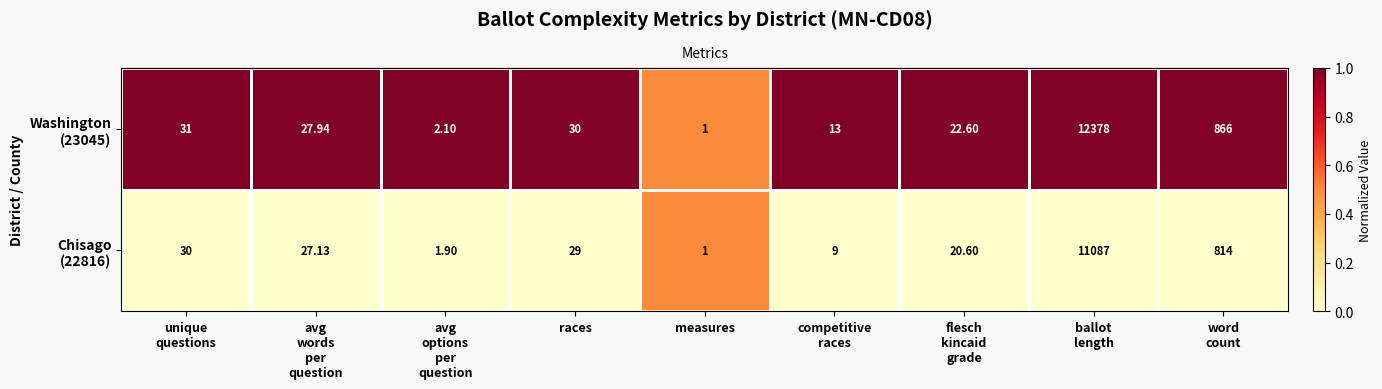

How many series are shown in this chart?

2